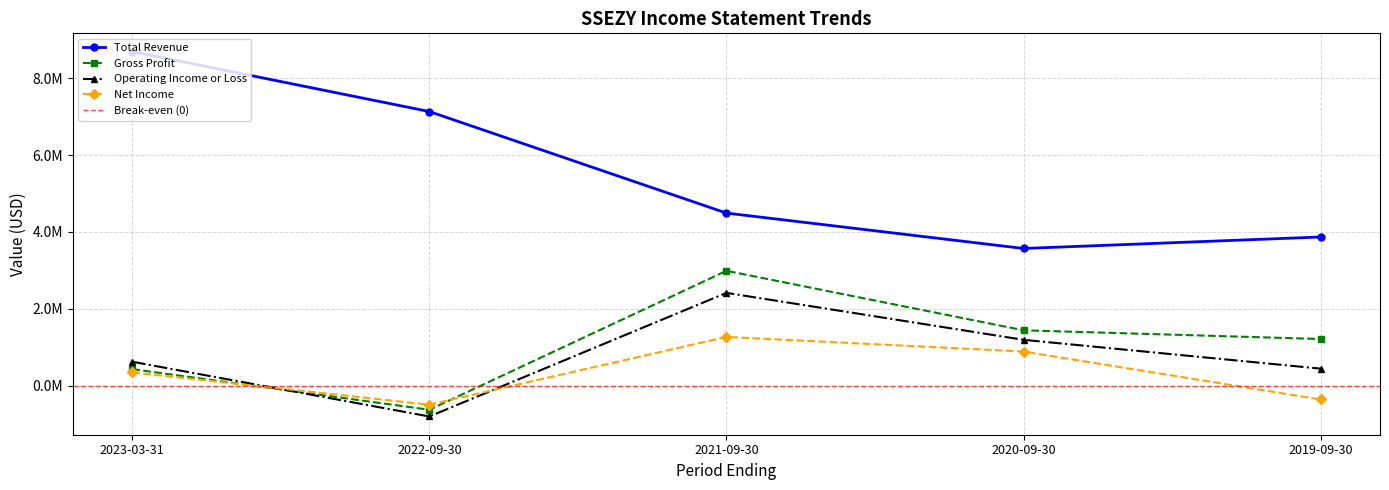

Between which two adjacent categories do Net Income and Gross Profit first intersect?

2023-03-31 and 2022-09-30